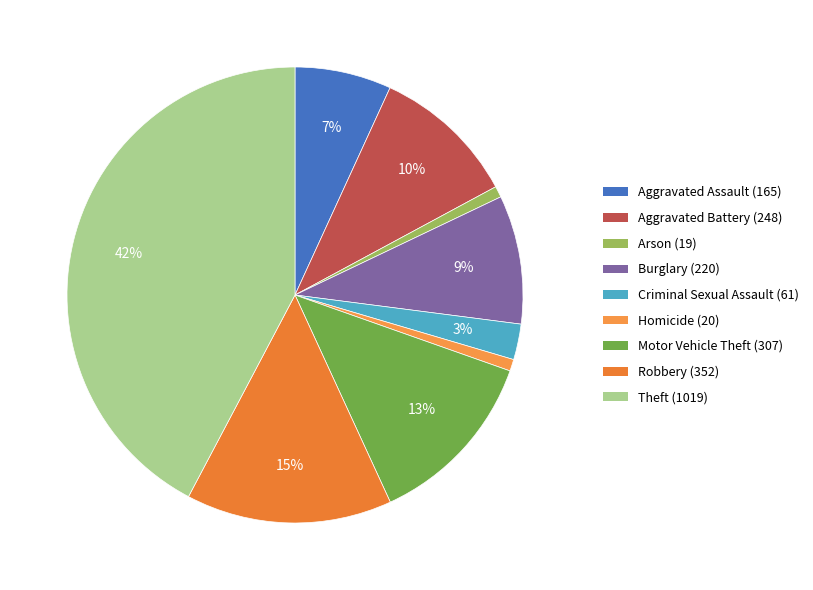

To the nearest percent, what is the difference between the largest and smallest slice percentages?

41%